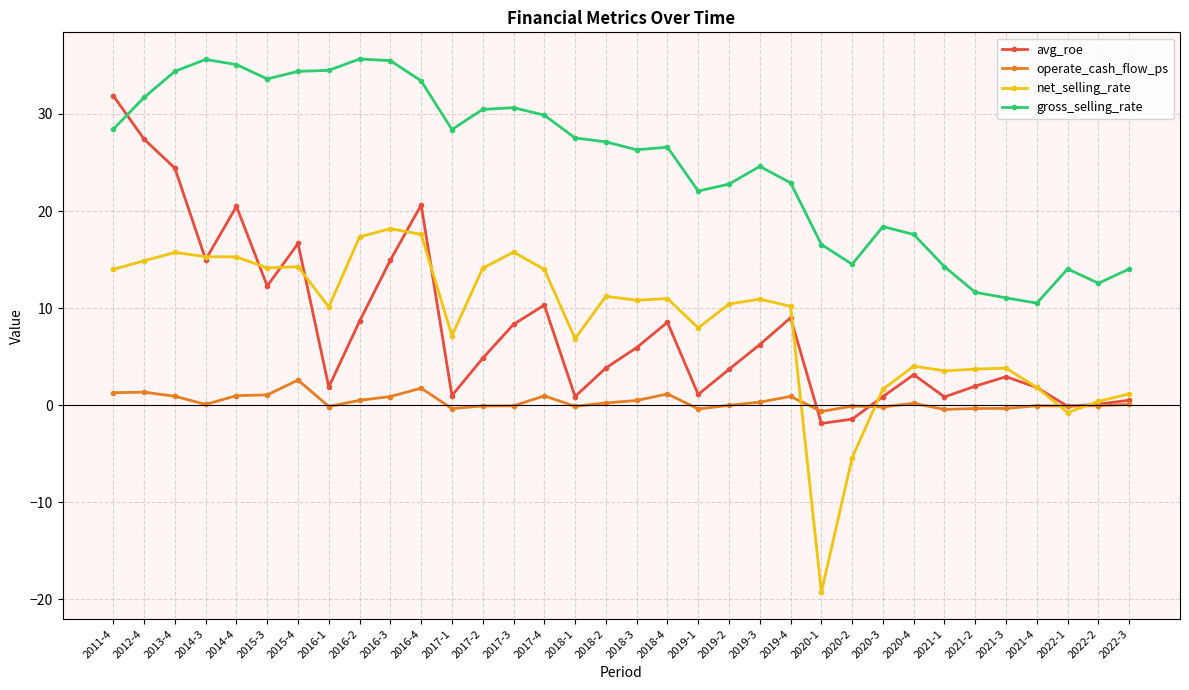

After their last crossing, which series has the higher values: avg_roe or gross_selling_rate?

gross_selling_rate